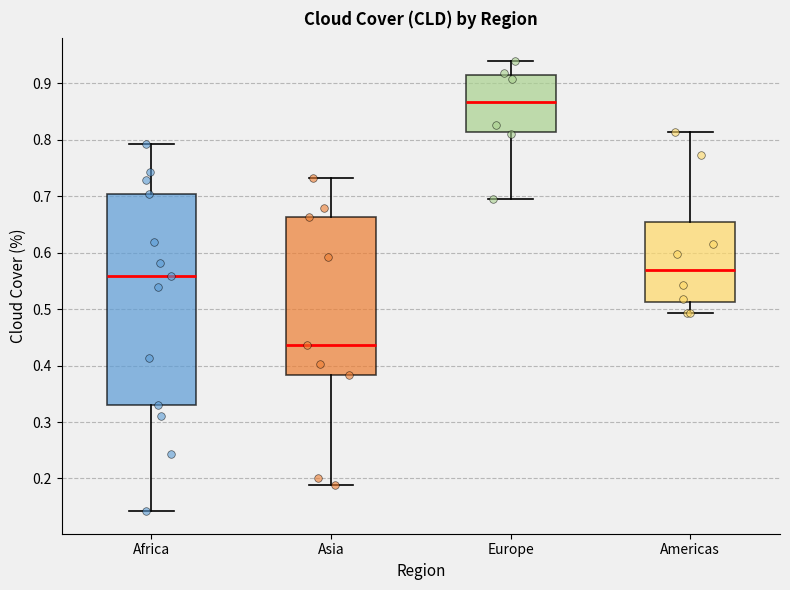

Where is the upper edge of the box for Asia on the y-axis? The values are not printed on the chart, so give them approximately, as read against the axis.

0.66